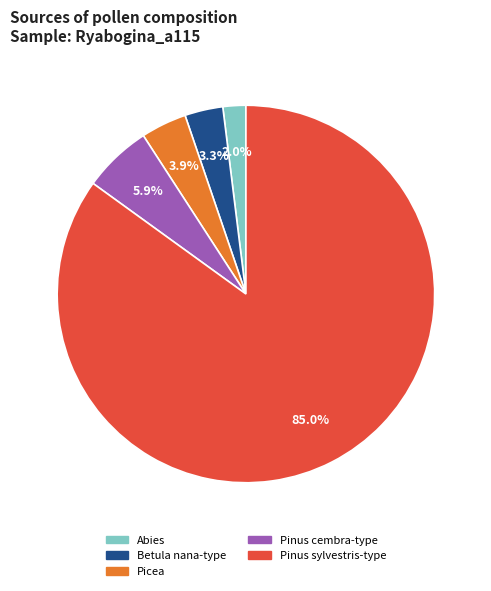

Is it true that Betula nana-type is 3% of the pie?

True